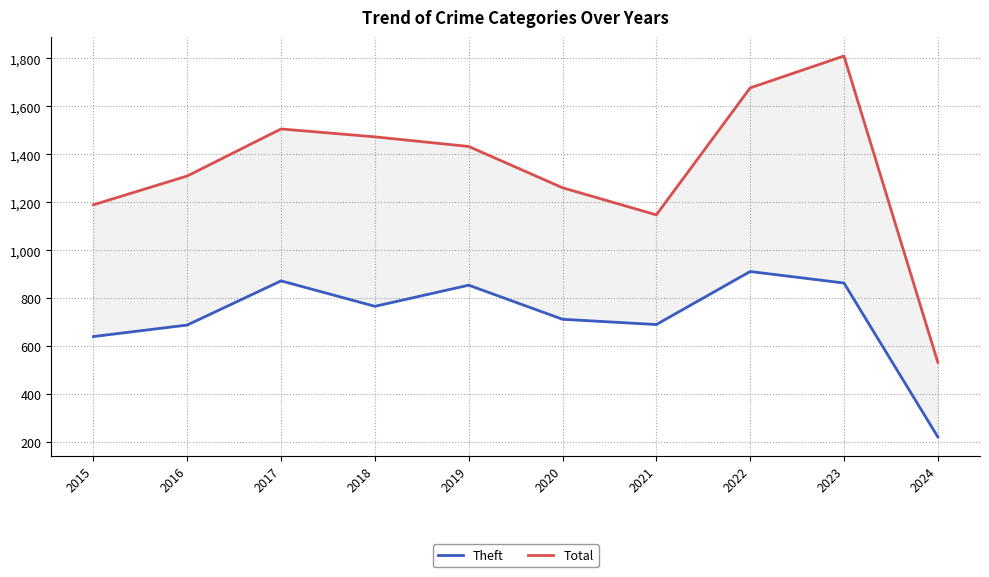

In Theft, how many points are higher than both neighbors (excluding endpoints)?

3